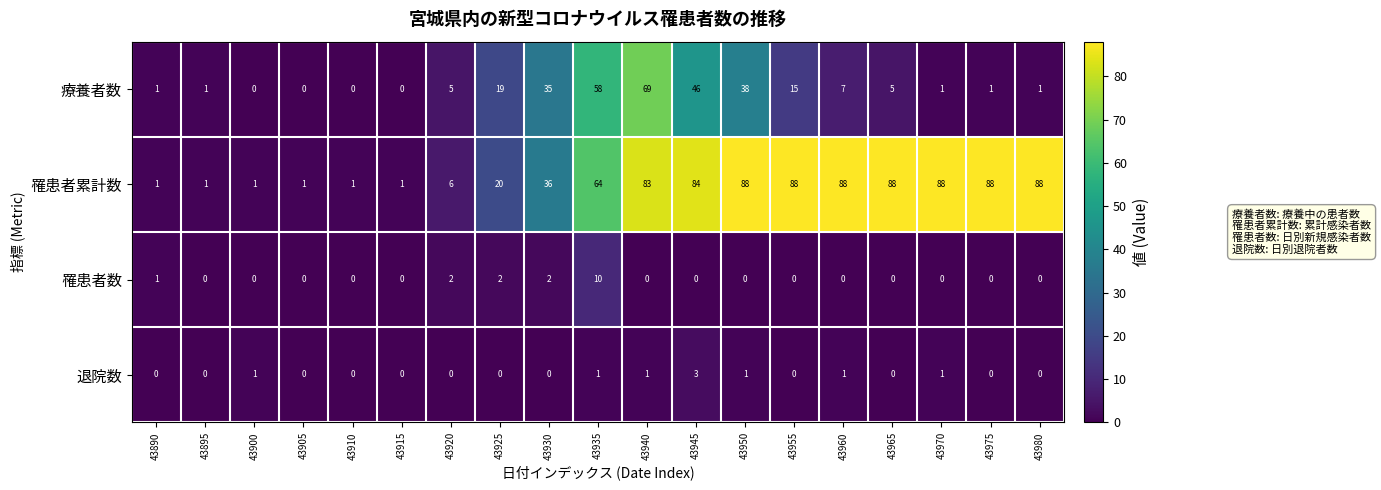

Where is 罹患者累計数 nearest to the value 44?

43930